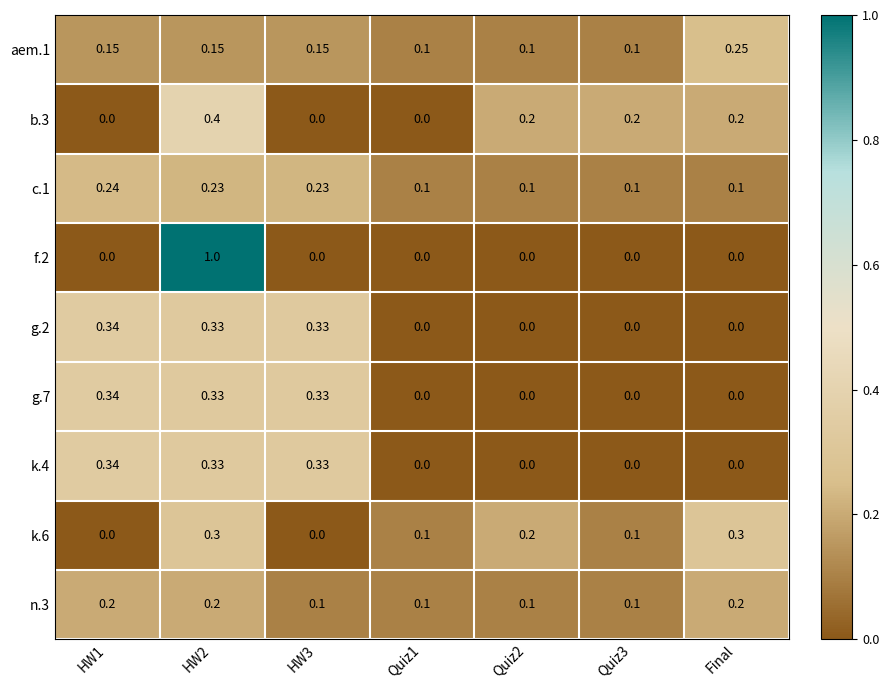

What is the greatest value displayed?

1.0